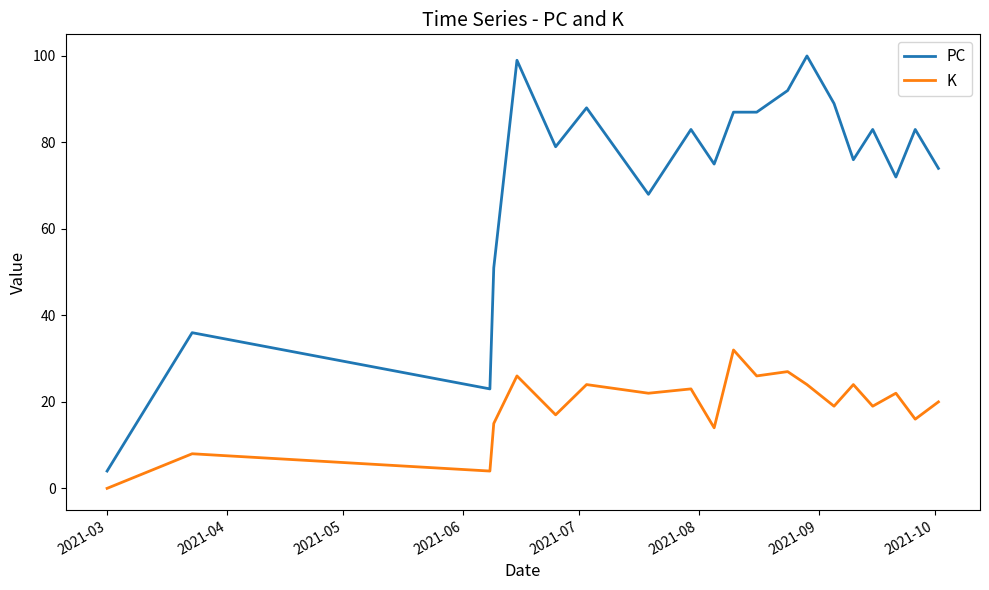

How many distinct data groups are displayed?

2